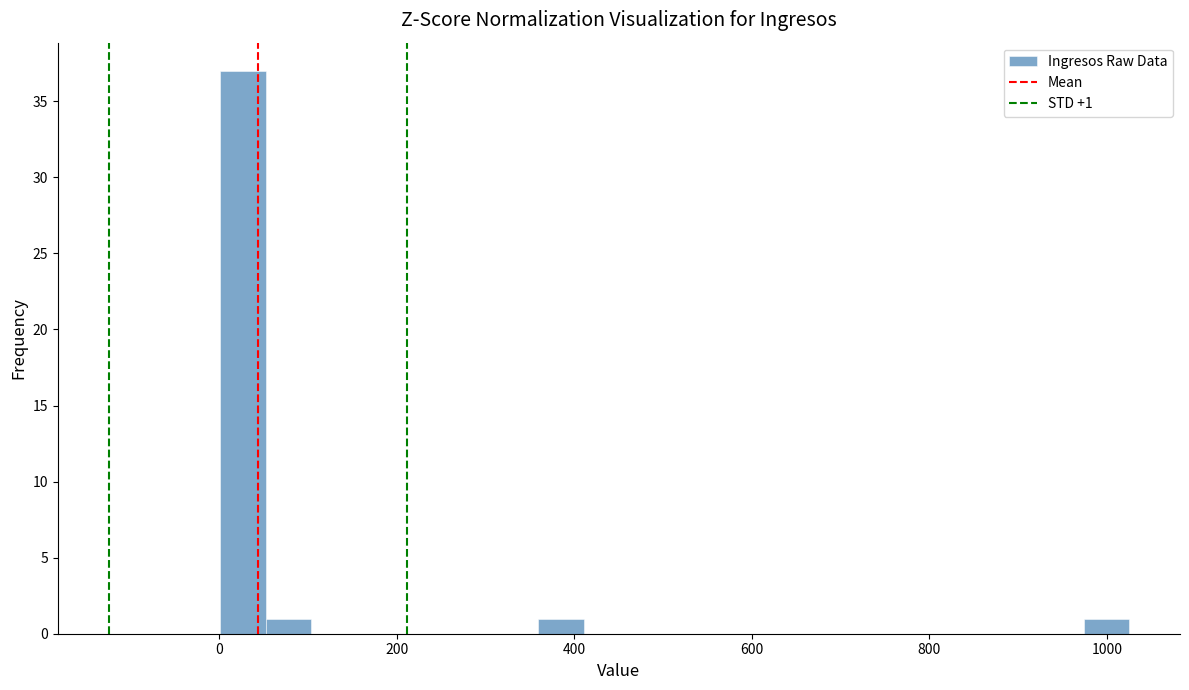

Read against the x-axis, roughly where is the centre of the tallest bar?

20